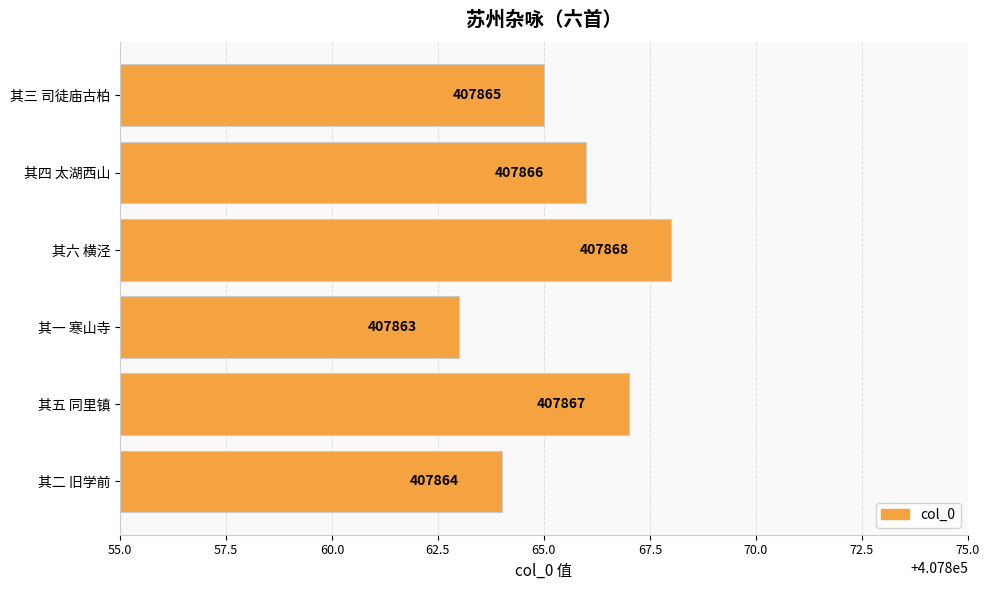

What is the difference between the second highest and minimum values?

4